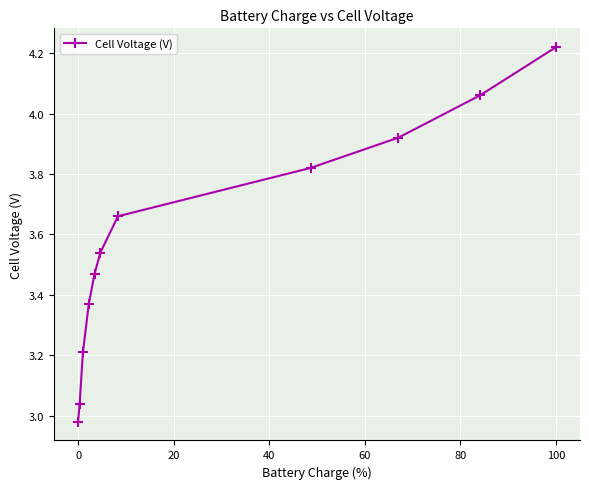

What is the sum of all values?

39.3